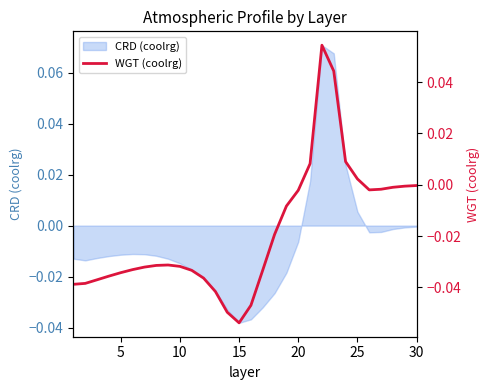

True or false: CRD (coolrg) has a value of -0.0 at 30.

True